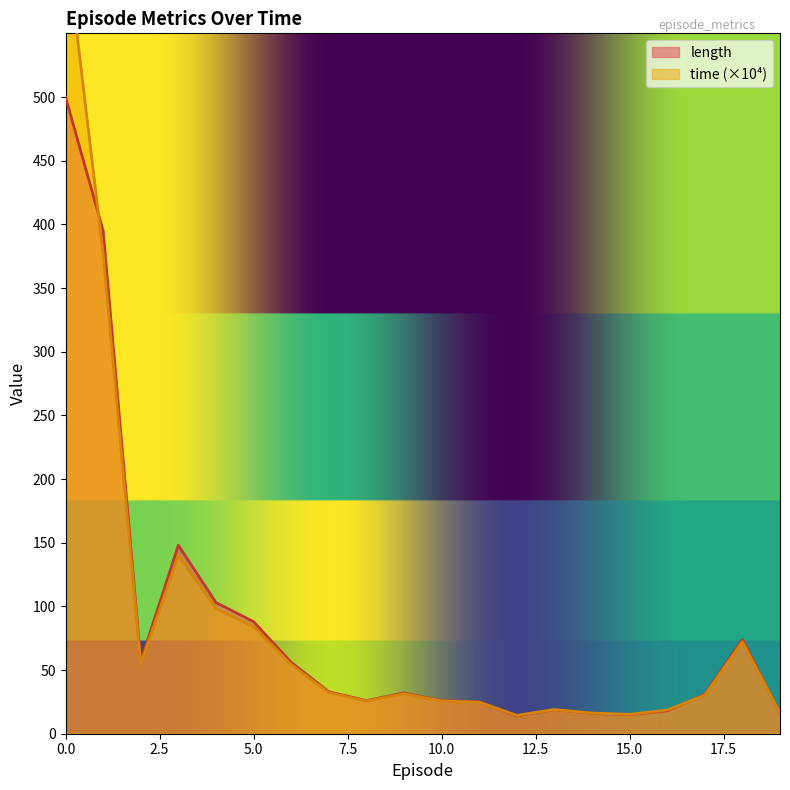

Which series has the widest spread of values?

time